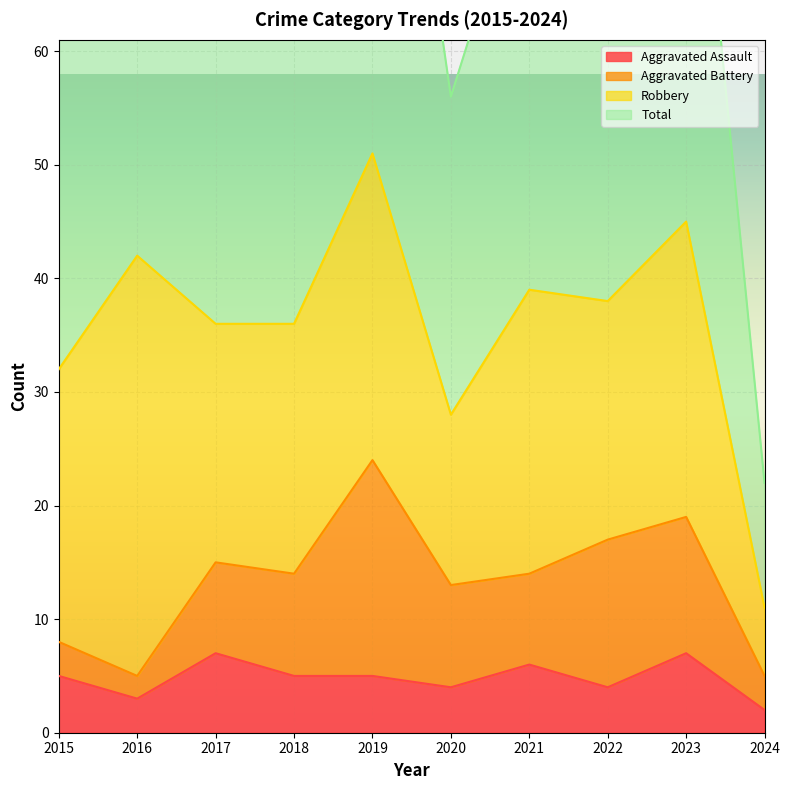

Is it true that Aggravated Assault equals 2 at 2018?

False